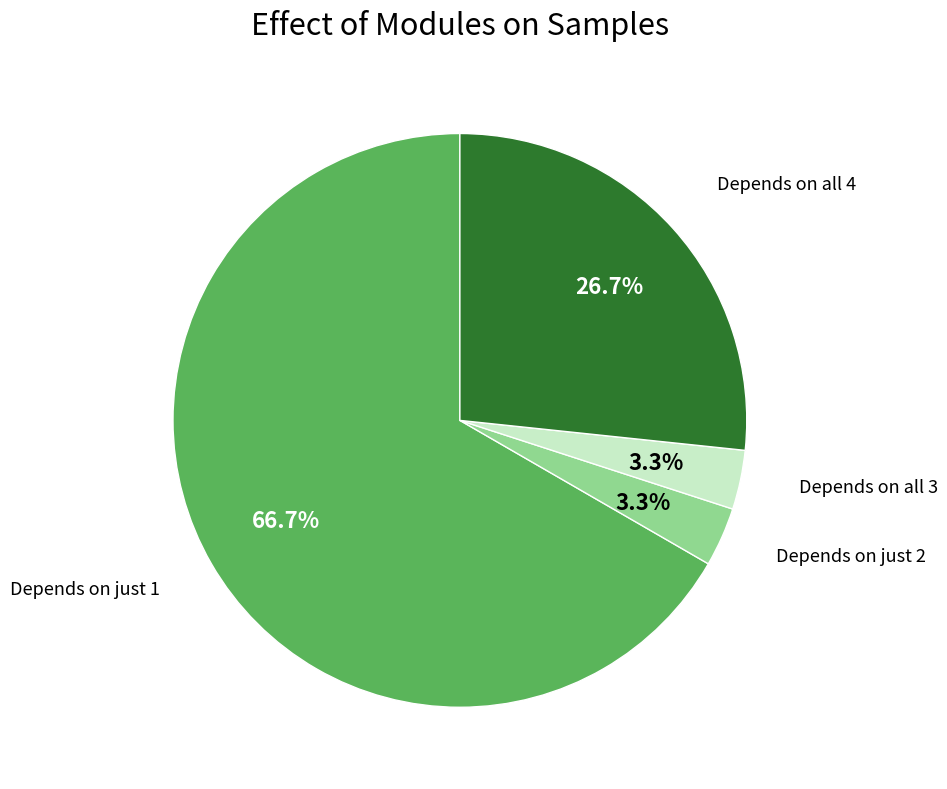

How many segments does this pie chart have?

4